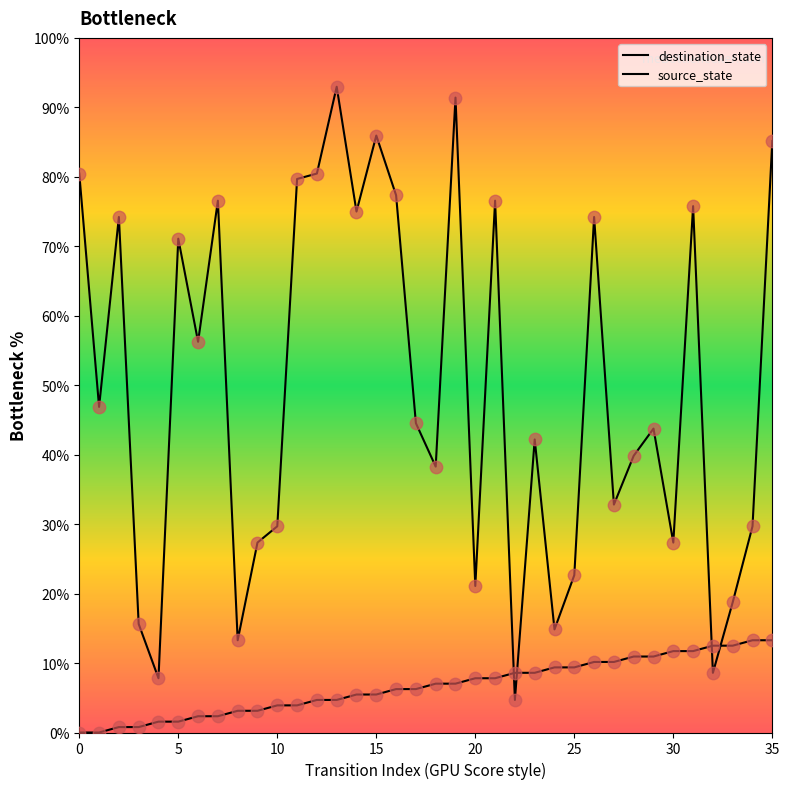

Which series reaches the minimum Y coordinate?

source_state